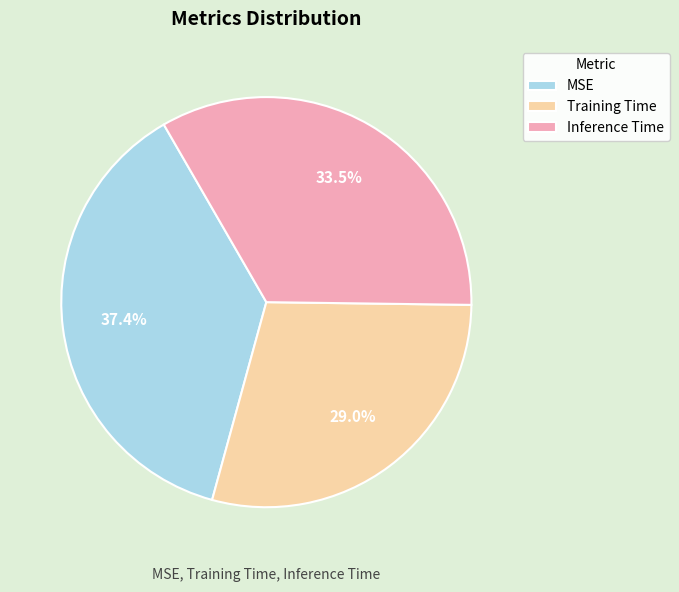

To the nearest percent, what is the difference between the largest and smallest slice percentages?

8%